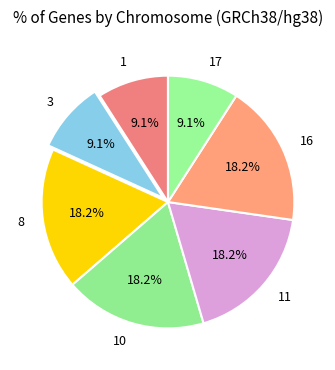

How many slices are in this pie chart?

7